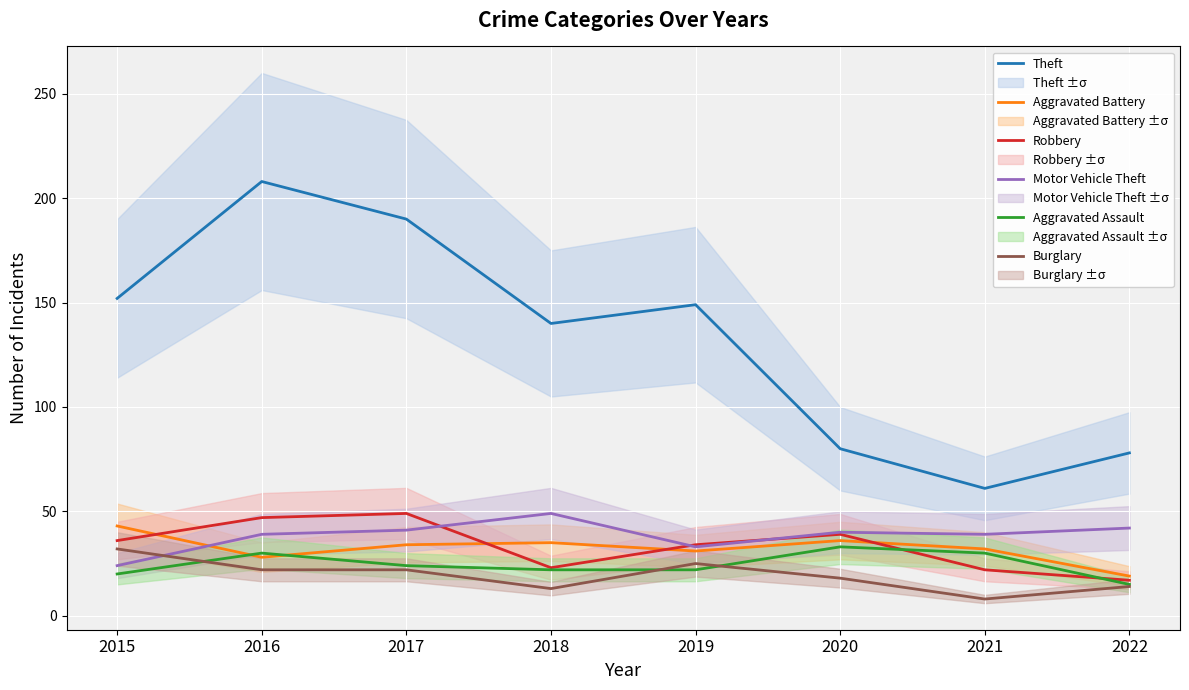

Is this an area chart (filled region under the line)?

No